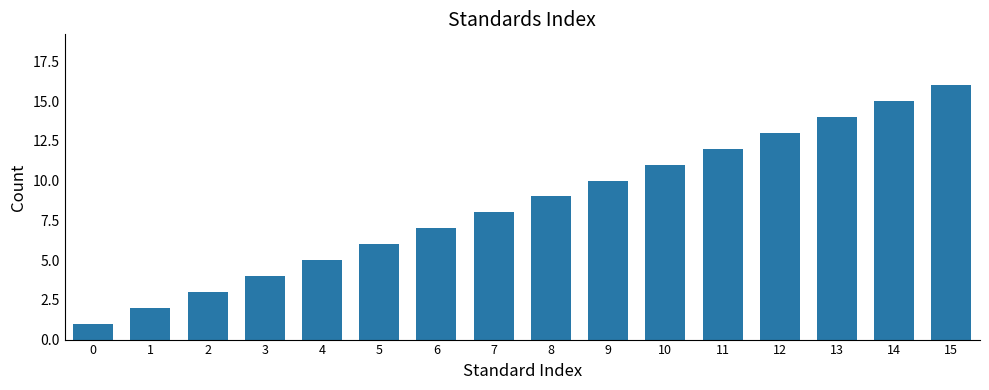

How many values are below 9?

8